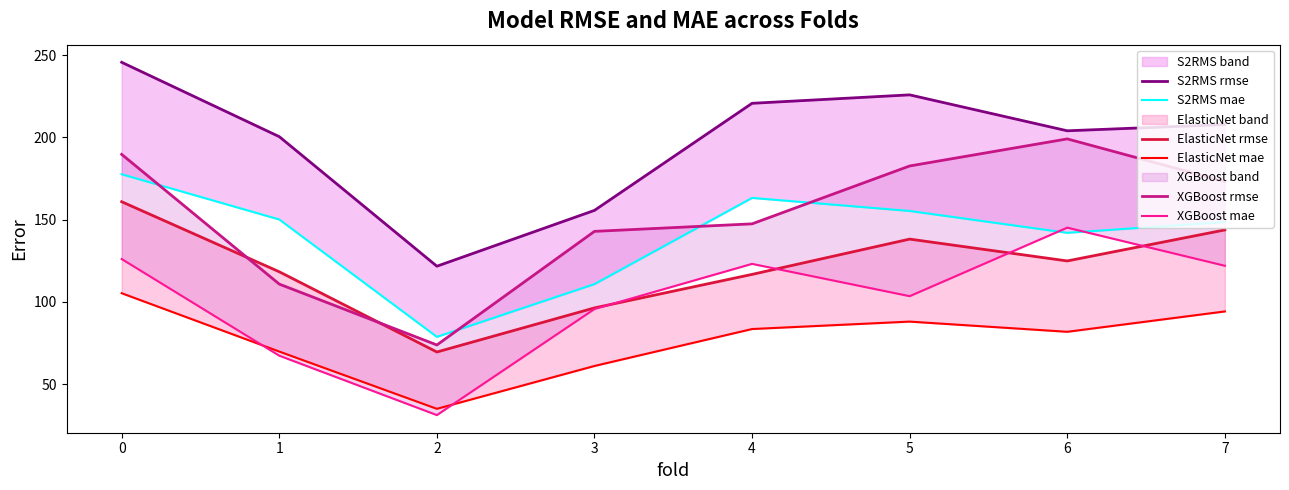

What is the difference between the second highest and second lowest values in the S2RMS mae series?

52.4